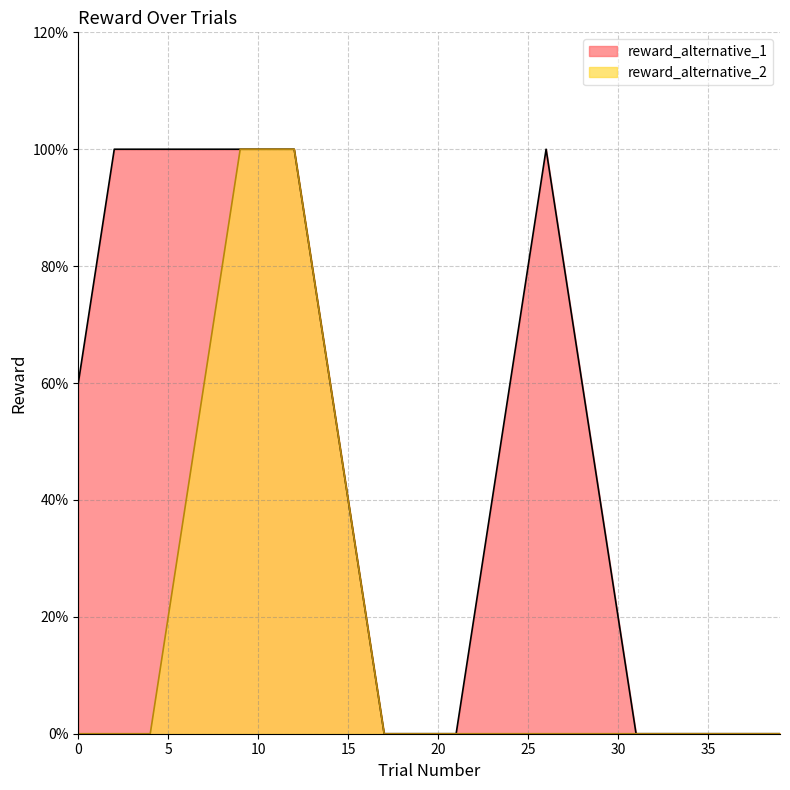

The value of reward_alternative_1 at 18 is 0. True or false?

True